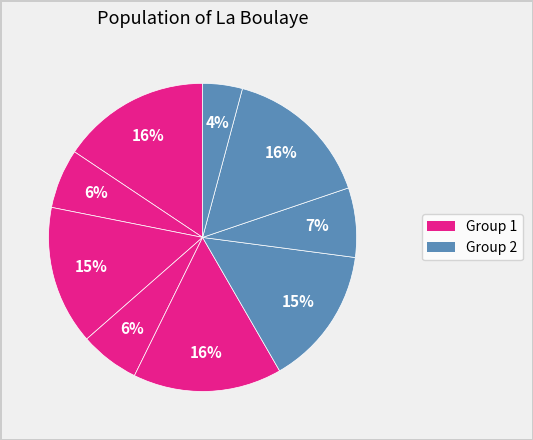

How many slices are in this pie chart?

9